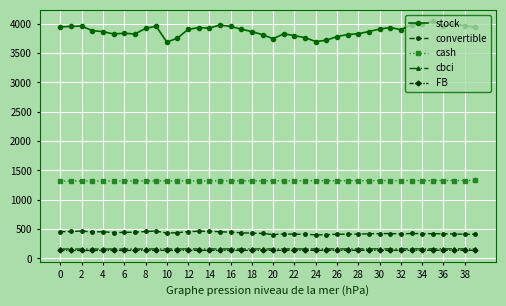

True or false: convertible and cbci cross at least once.

False